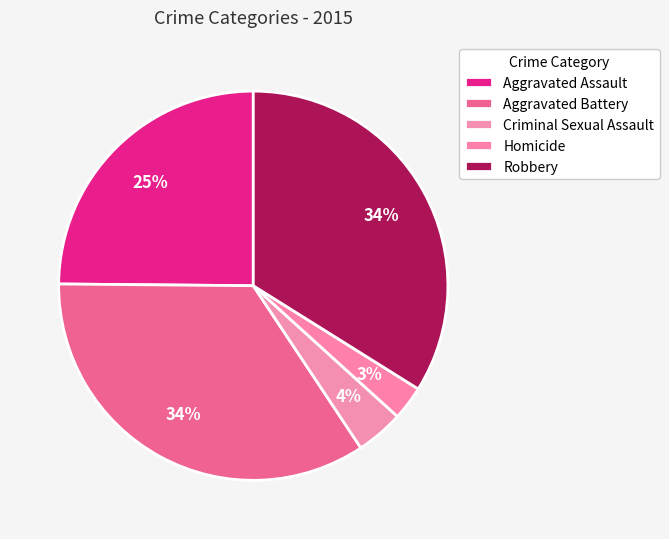

What is the largest slice in the pie chart?

Aggravated Battery